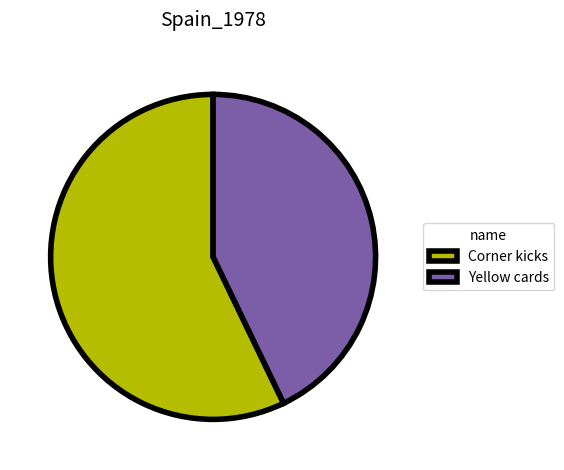

Approximately how many times larger is the value at Corner kicks compared to Yellow cards?

1.3